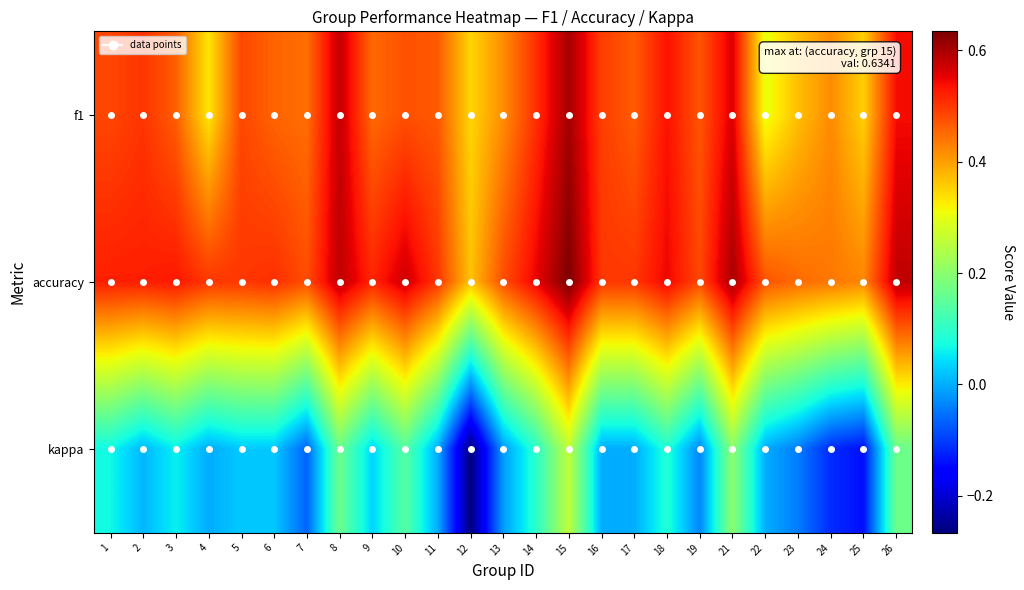

Which series has the largest total across all categories?

accuracy